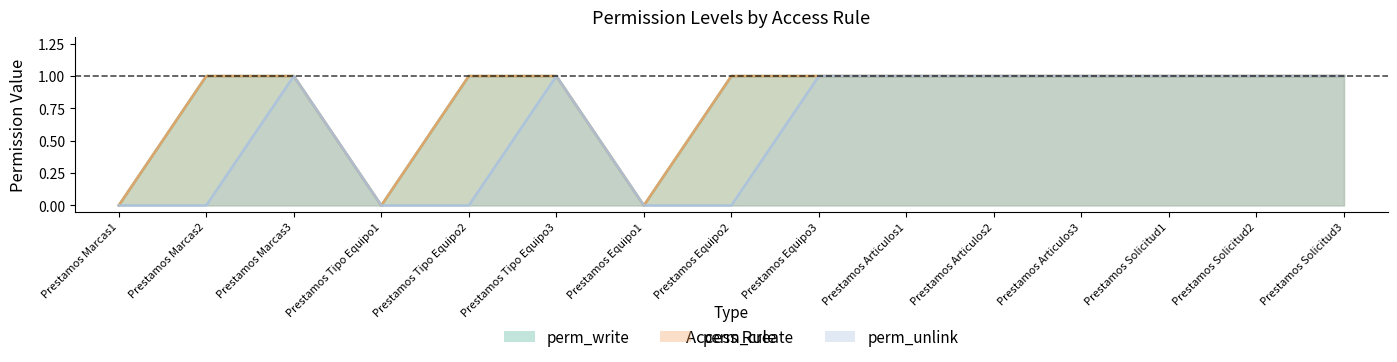

The value of perm_create at Prestamos Equipo2 is 0. True or false?

False